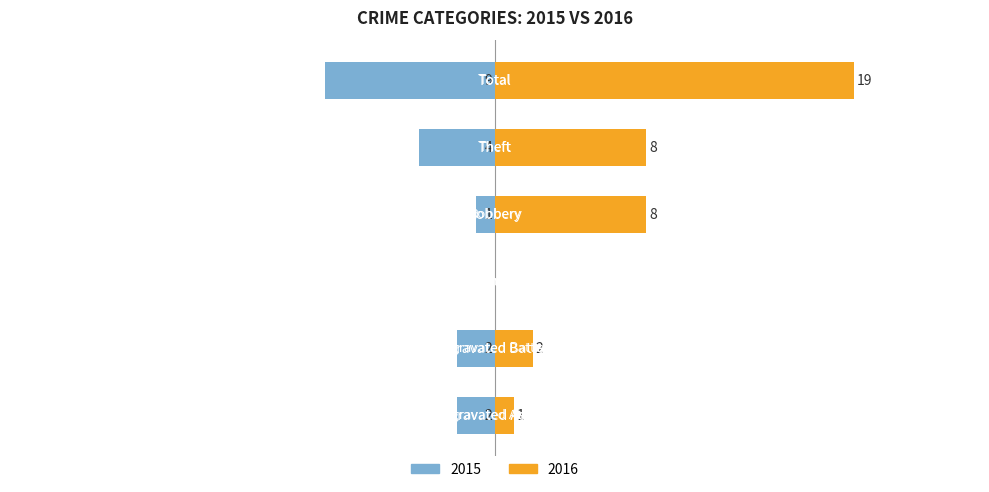

The value of 2016 at Aggravated Assault is 1. True or false?

True